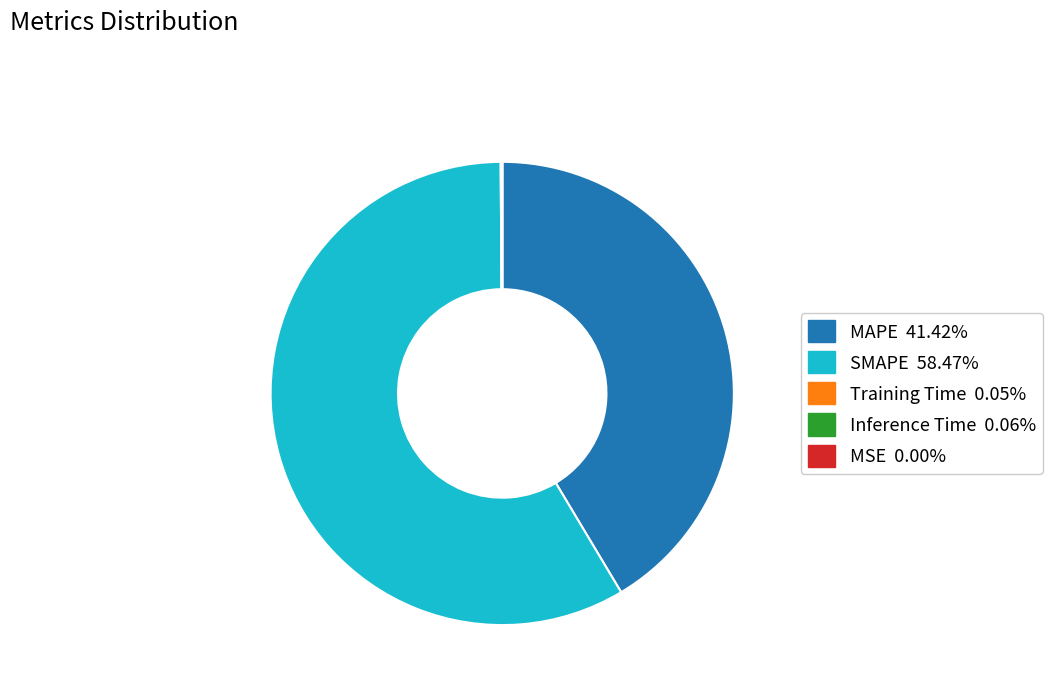

Is there any slice that represents more than half of the pie?

Yes